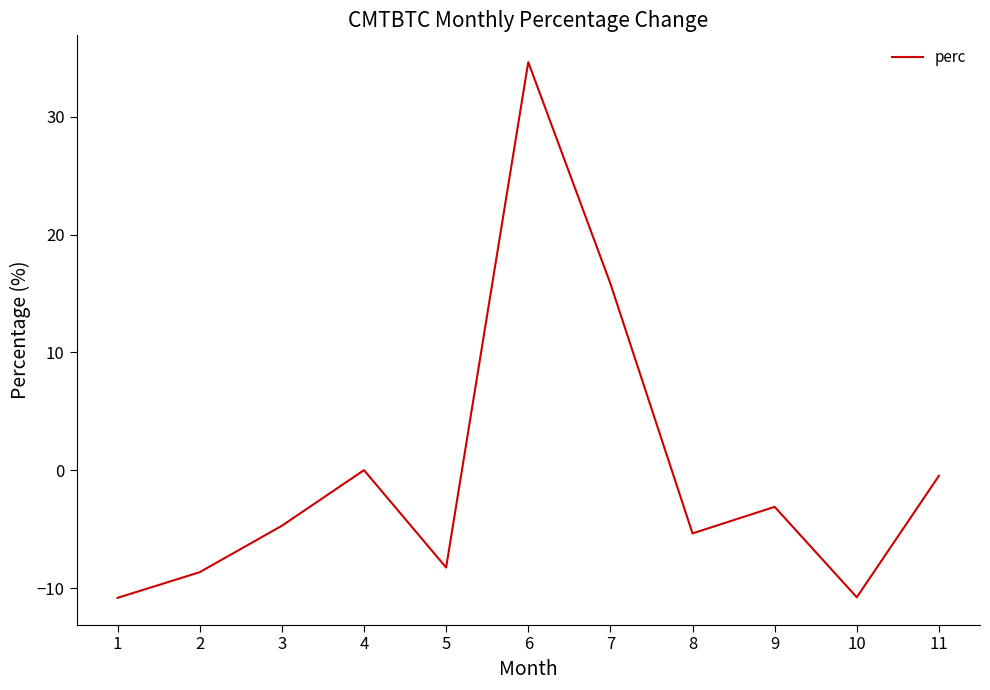

Which has a higher value, 6 or 3?

6